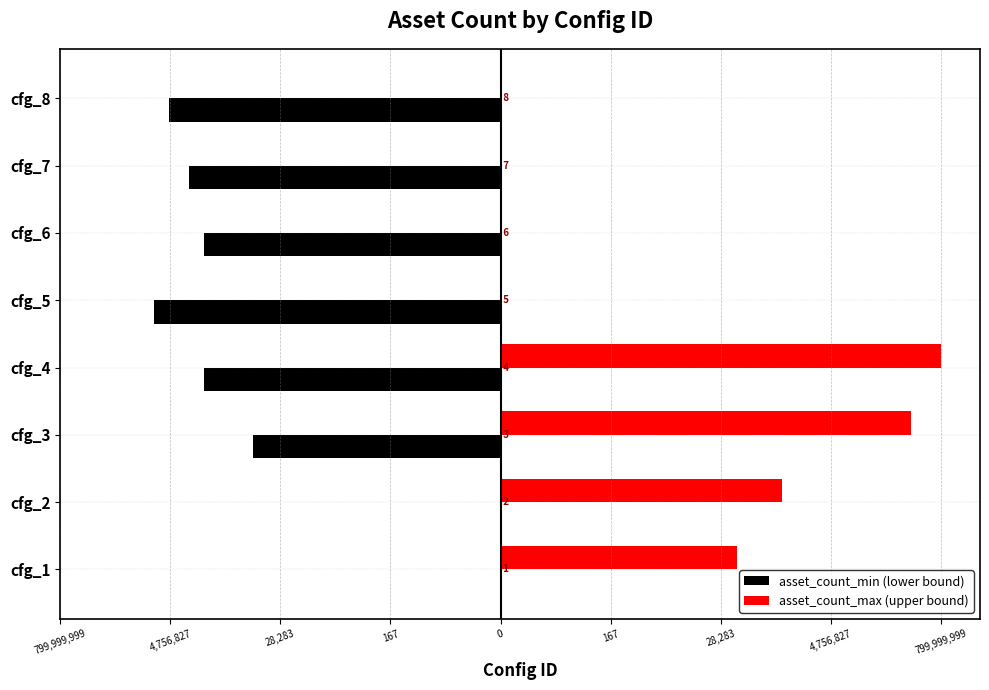

What are all the series names shown in the legend?

asset_count_min (lower bound), asset_count_max (upper bound)